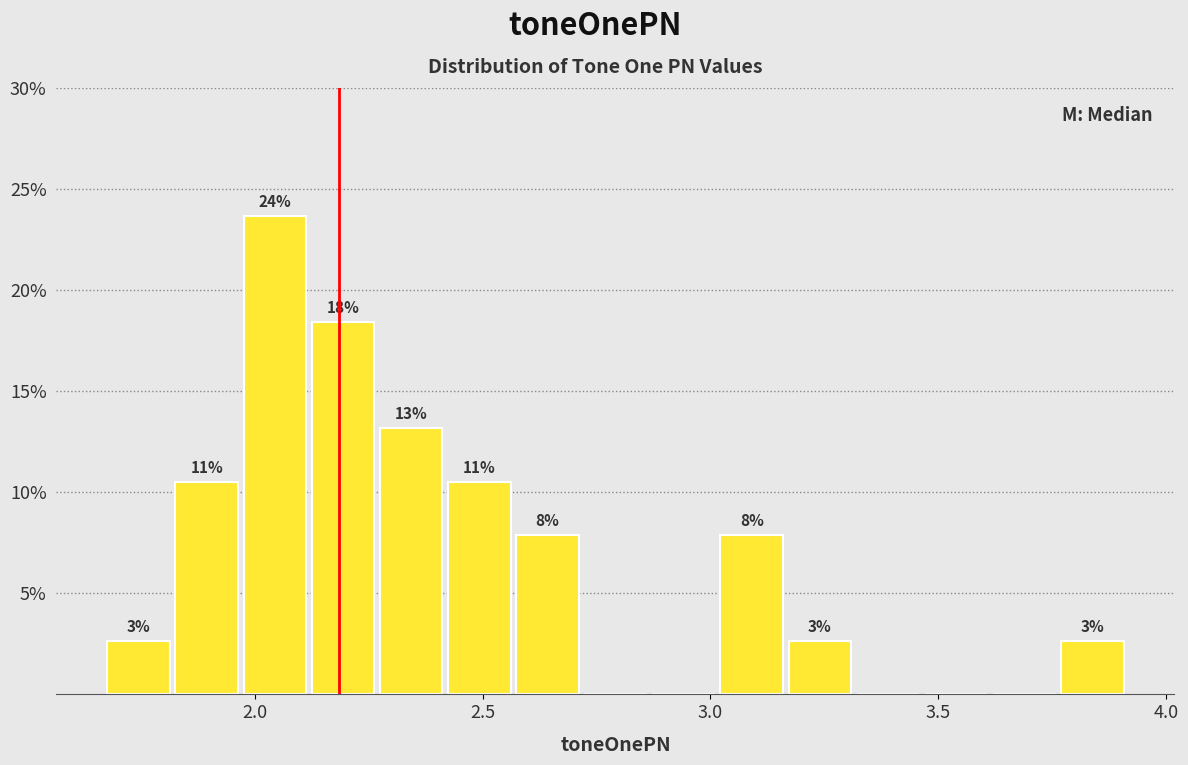

Around what value on the x-axis is the tallest bar? Give the approximate position of its centre, as read against the axis.

2.05